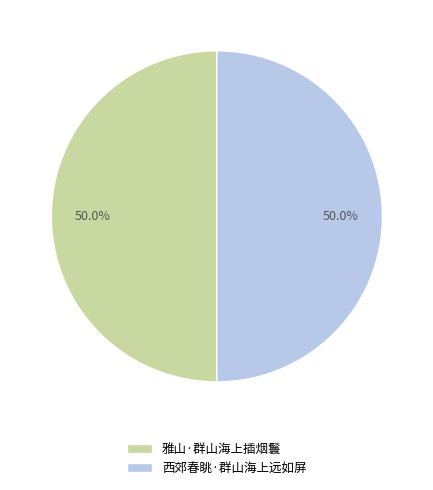

Is it true that 西郊春眺·群山海上远如屏 is 50% of the pie?

True